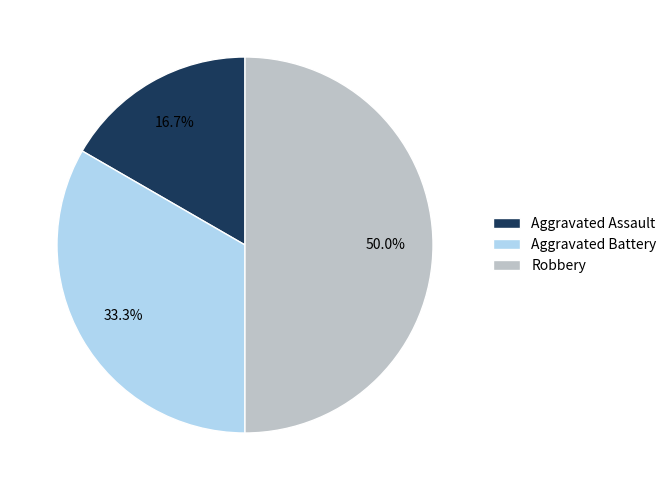

To the nearest percent, what is the average slice percentage?

33%